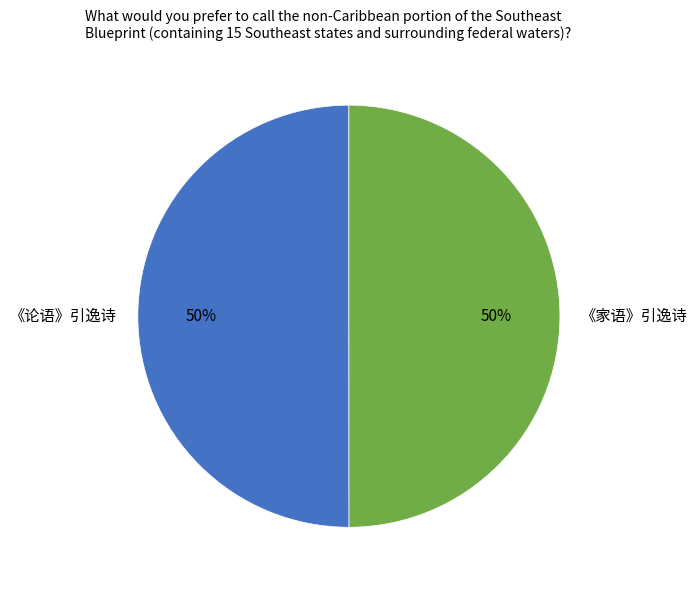

How many segments does this pie chart have?

2